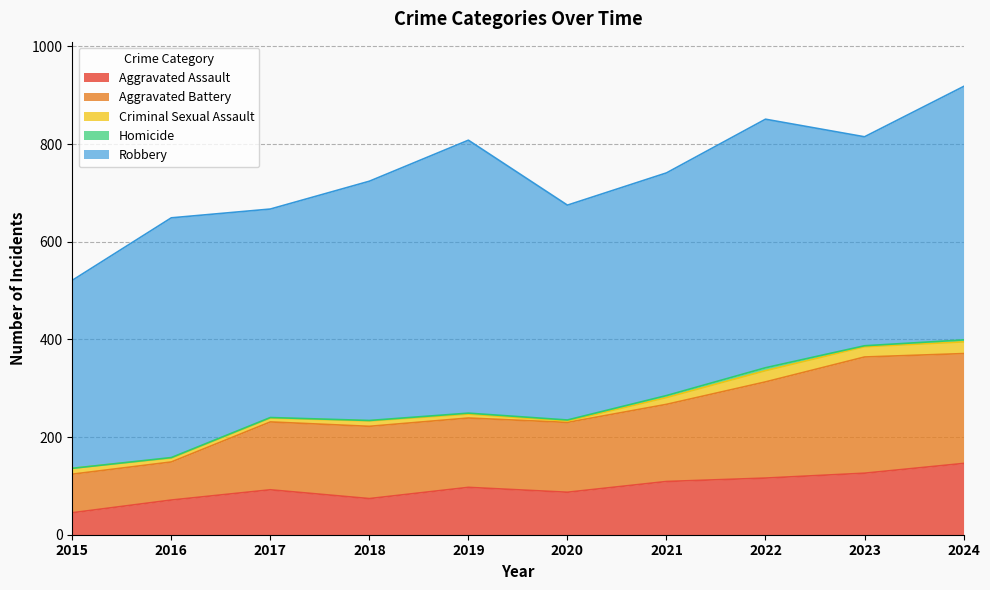

The value of Aggravated Assault at 2020 is 57. True or false?

False